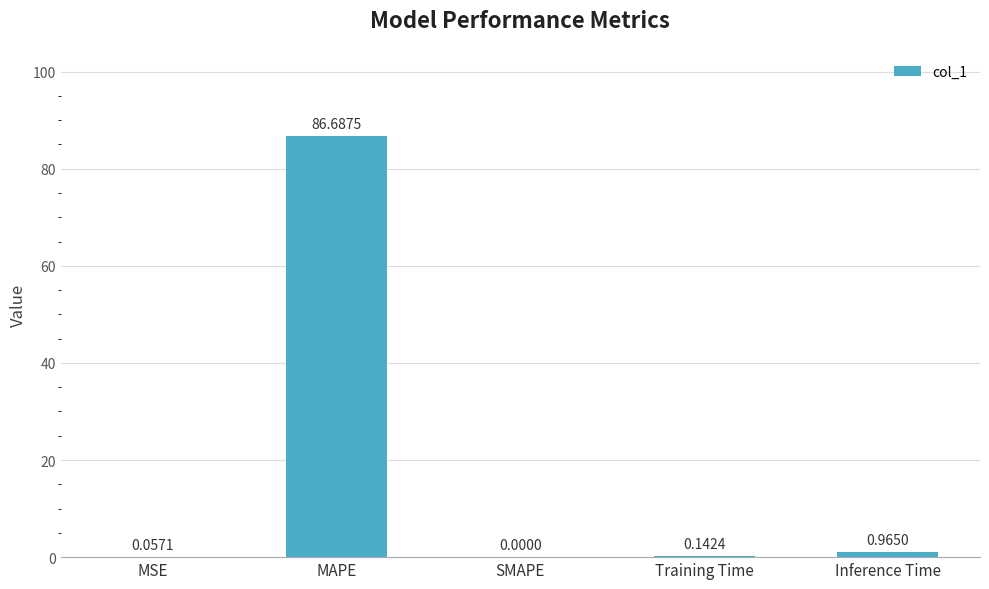

What is the sum of the values at MSE and MAPE?

86.7